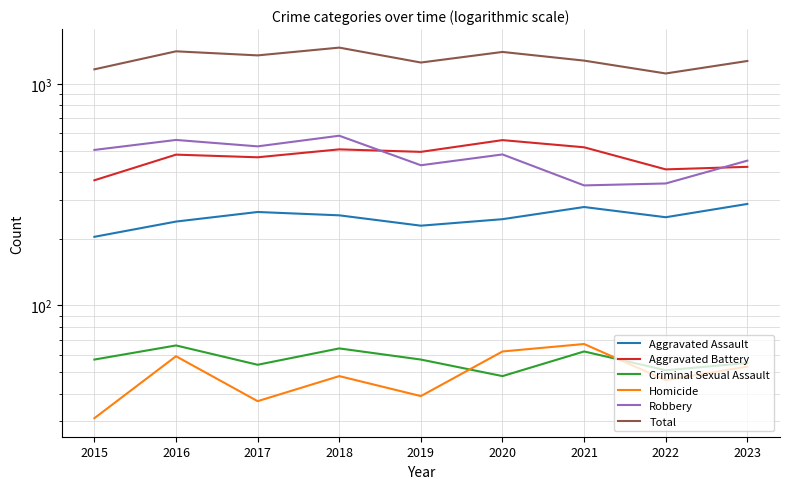

The Aggravated Battery series shows 170 at 2022. True or false?

False